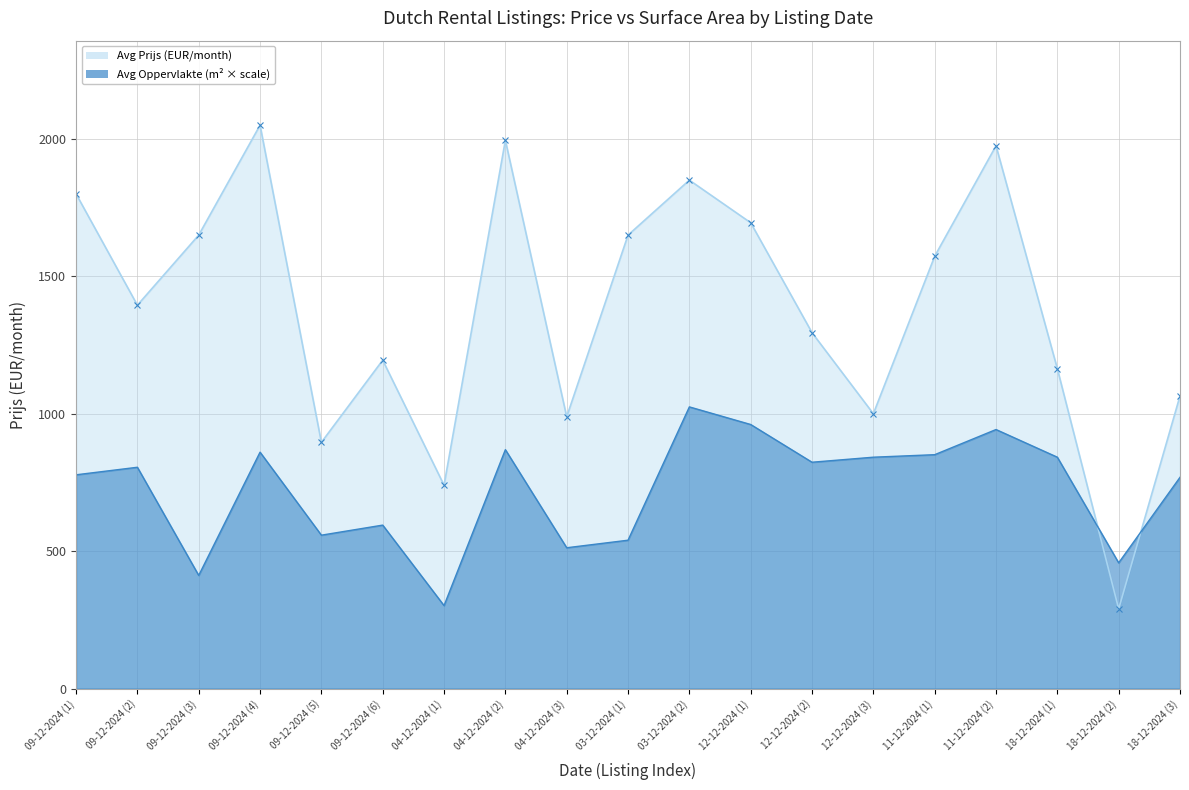

Does the chart have visible grid lines?

Yes